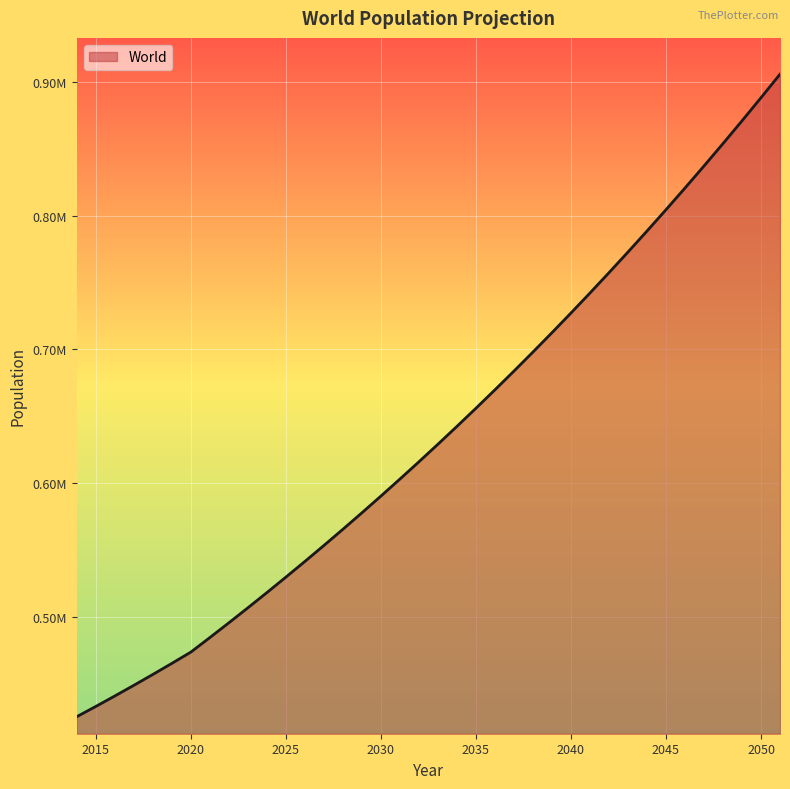

At which category does the chart reach its minimum across all series?

2014